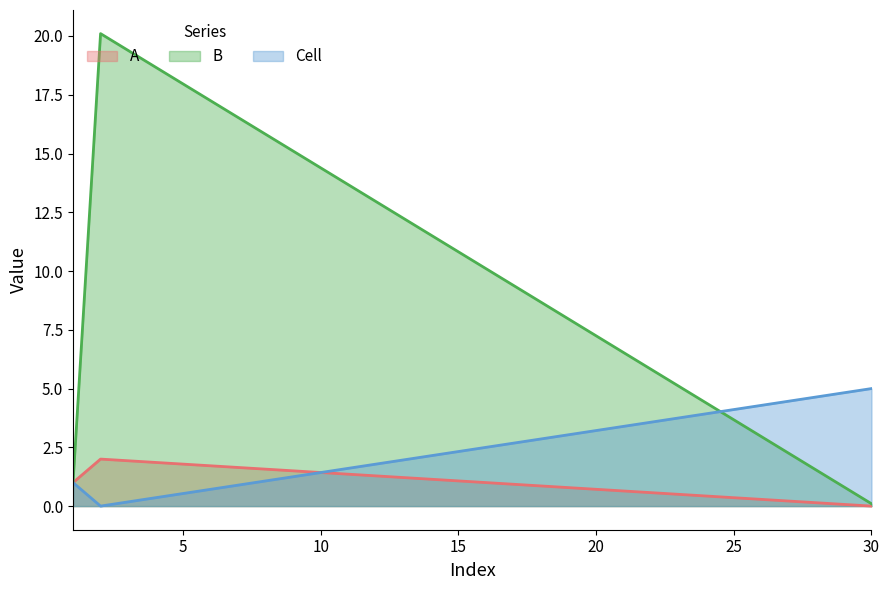

How many data points in Cell are above 1?

1